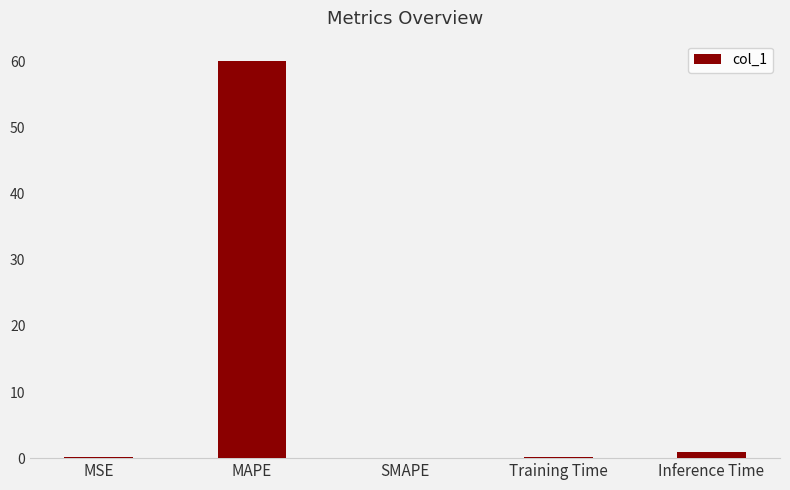

Which has a higher value, SMAPE or Inference Time?

Inference Time